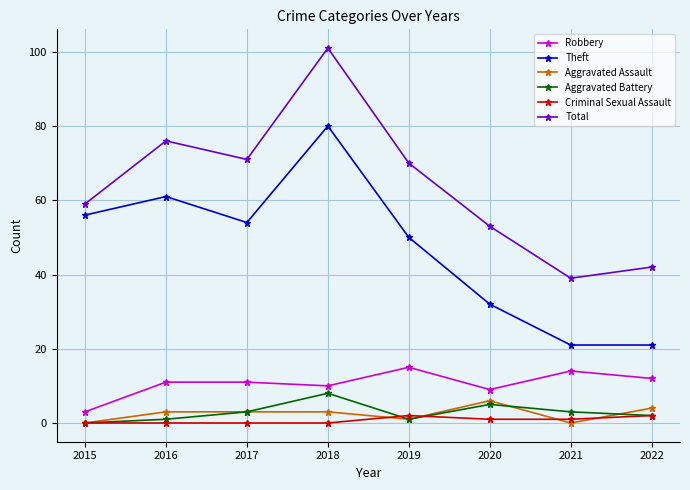

True or false: Aggravated Battery and Total intersect in this chart.

False